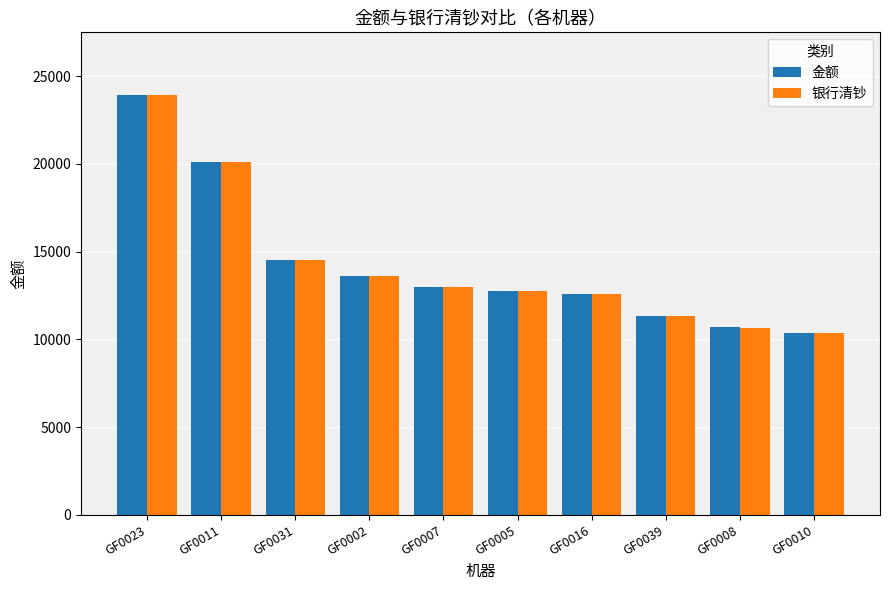

What is the difference between the maximum and minimum values in the 金额 series?

13530